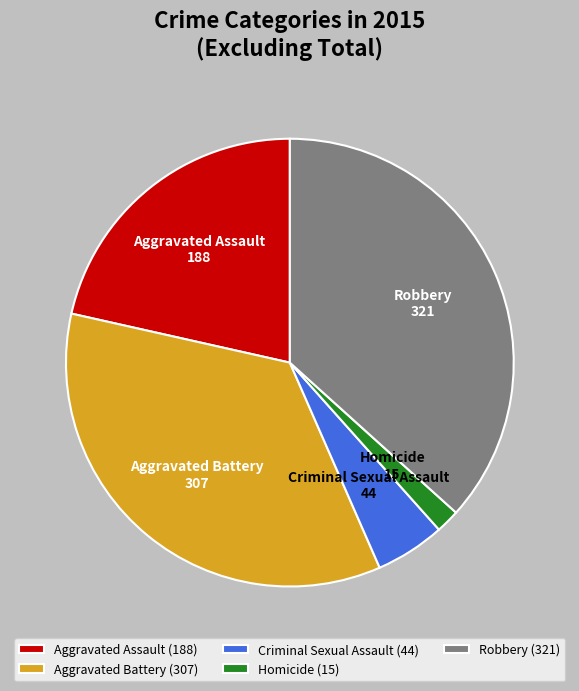

Which category has the biggest portion of the pie?

Robbery